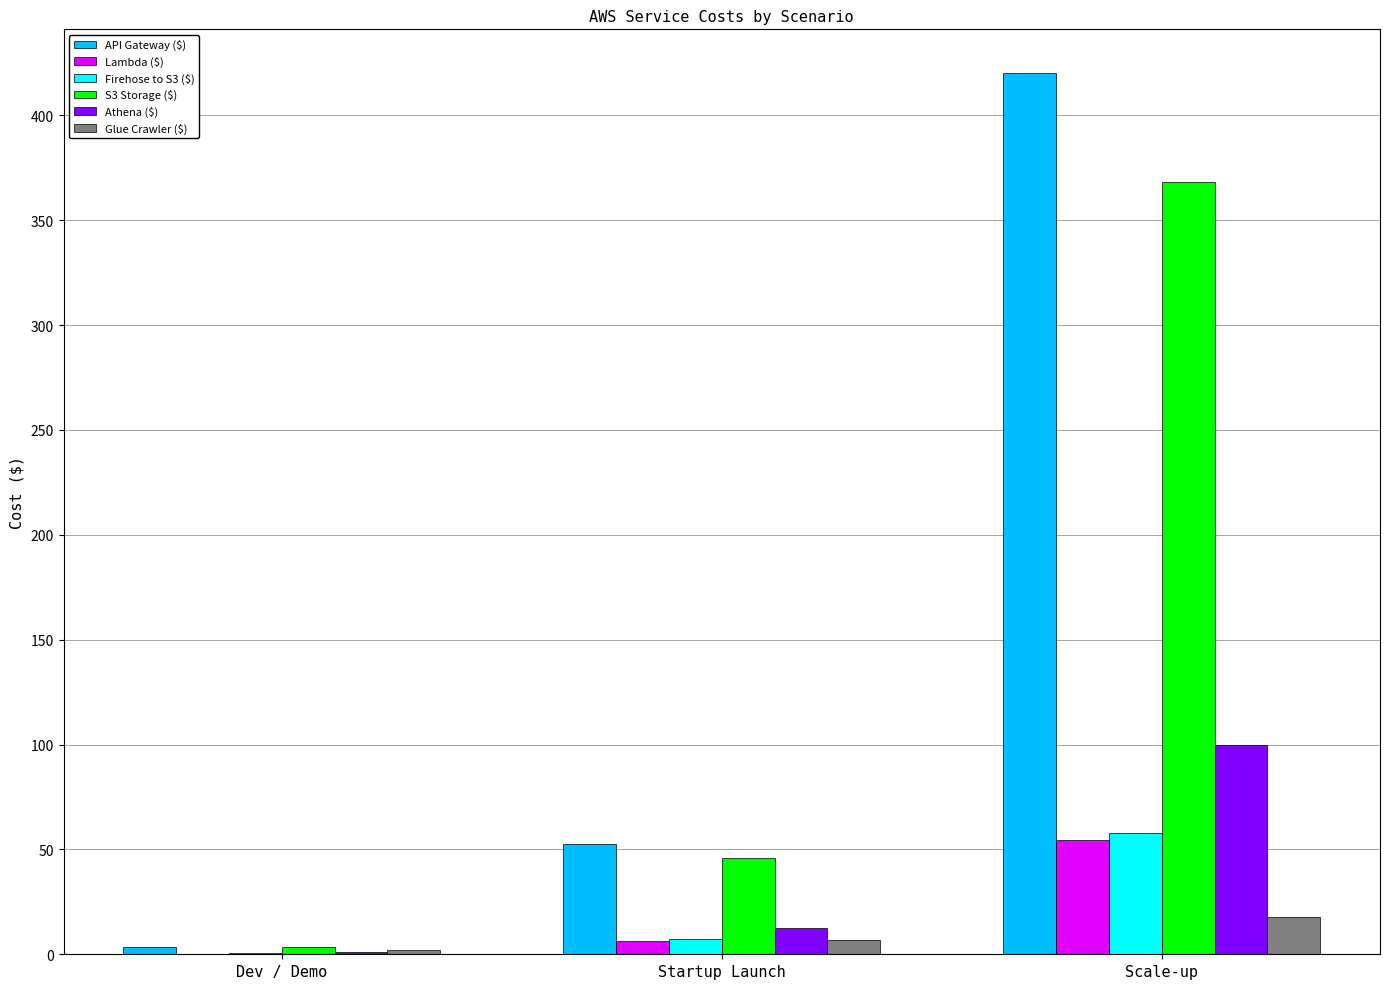

Which category has the highest value across all series?

Scale-up